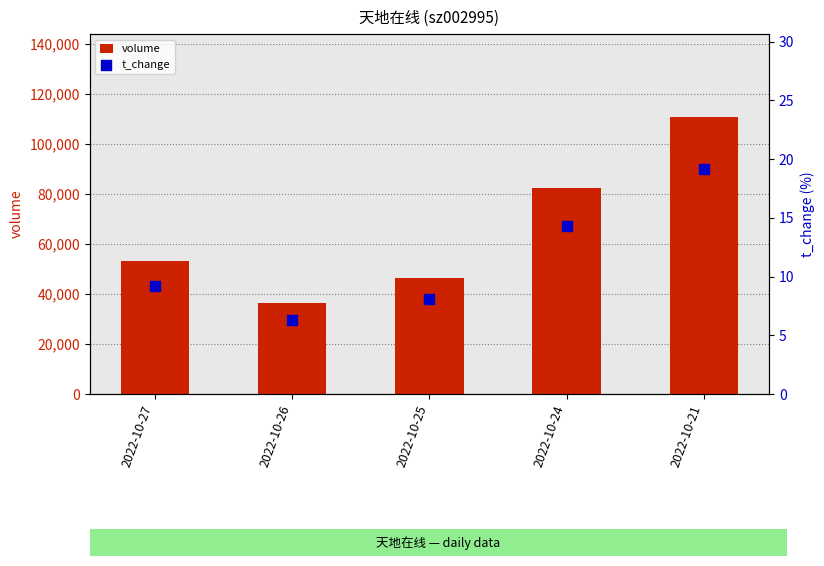

Which series contains the lowest Y value?

t_change